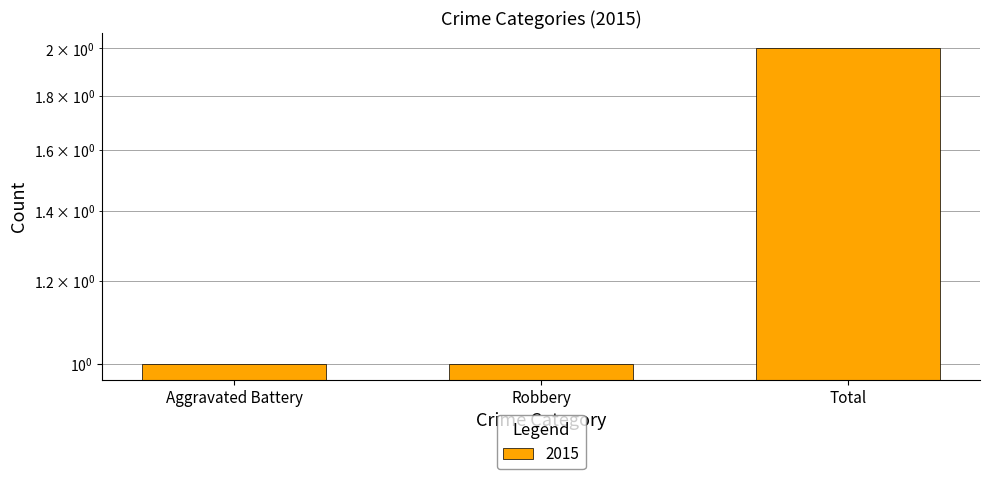

Rank the categories by value from highest to lowest.

Total, Aggravated Battery, Robbery